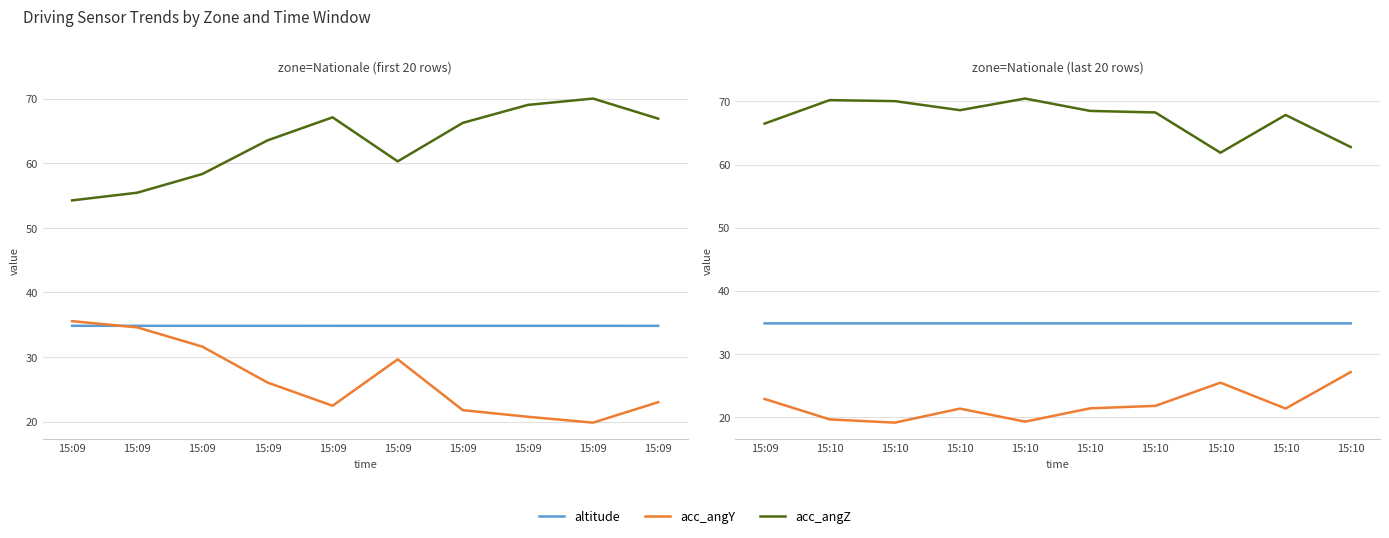

Rank the series at 15:10 from highest to lowest value.

acc_angZ, altitude, acc_angY